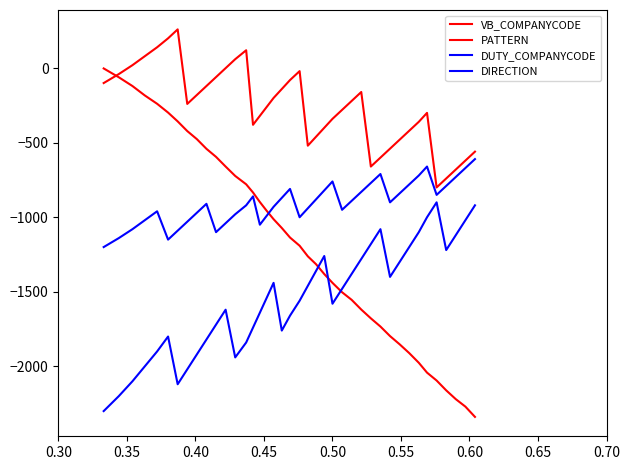

What is the sum of all PATTERN values?

-10400